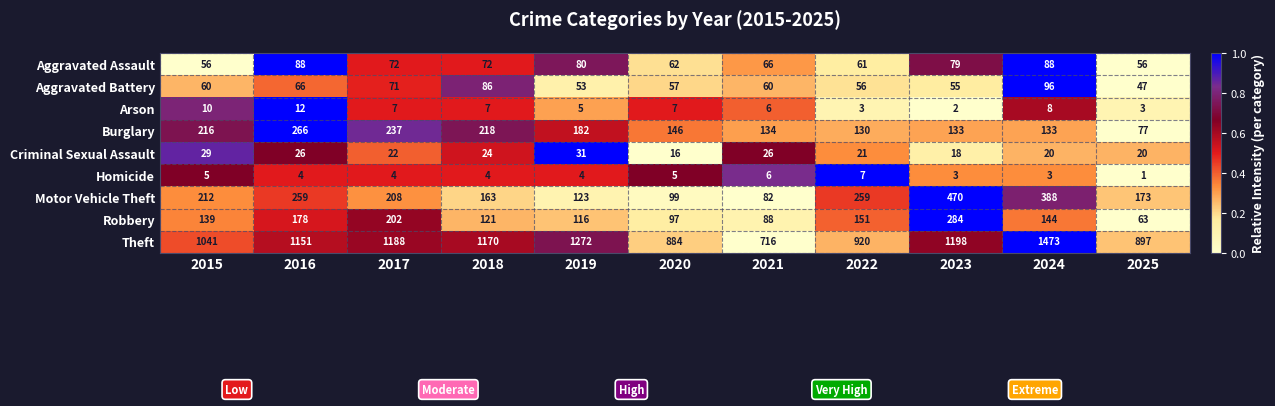

What is the approximate value of Theft at 2016?

1151